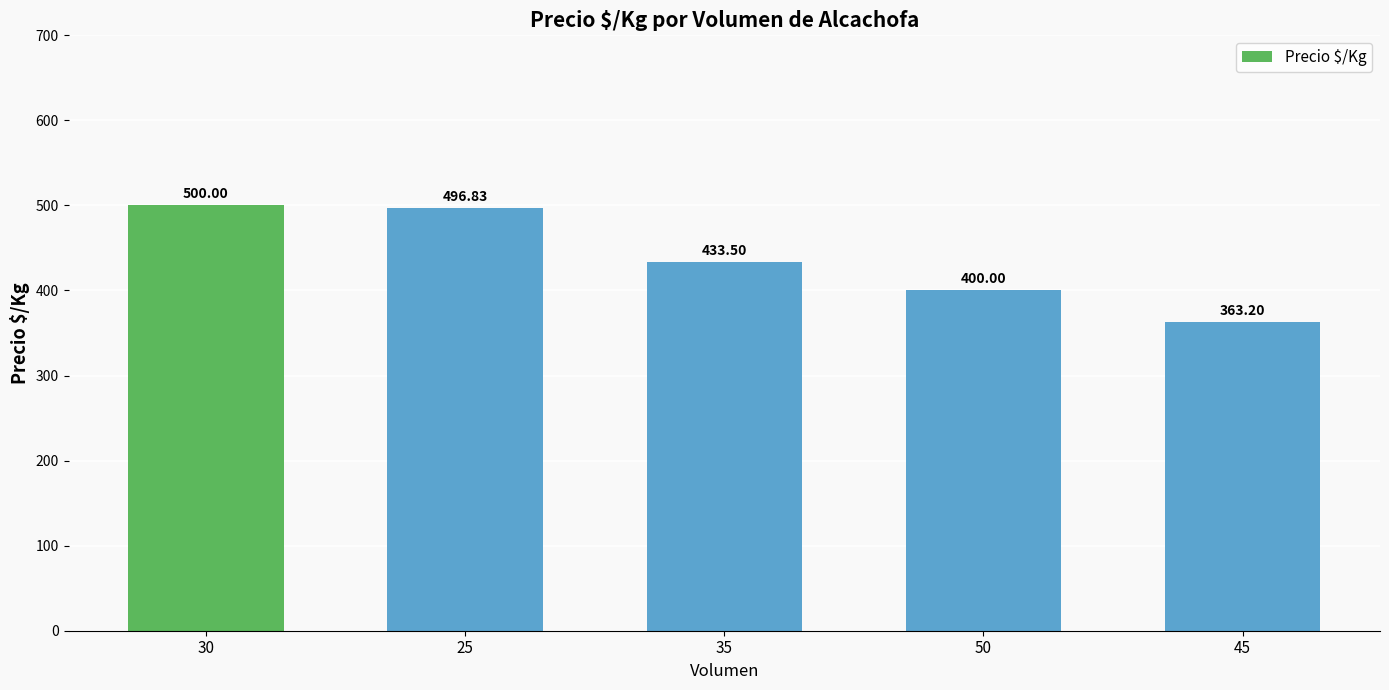

What is the smallest value displayed?

363.2